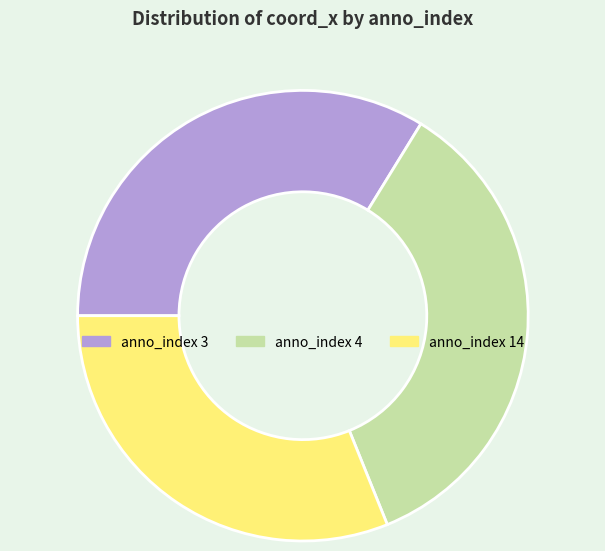

How many segments does this pie chart have?

3